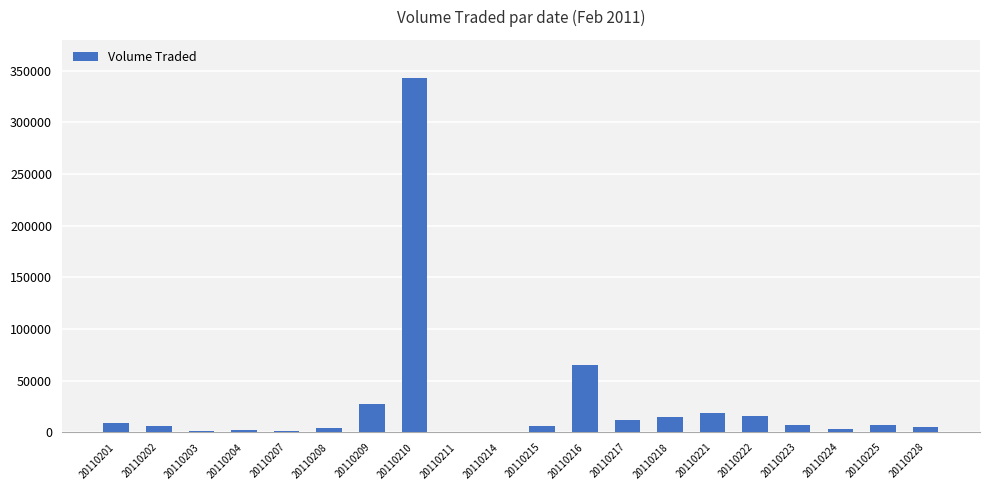

The chart shows a value of 11075 at 20110209. True or false?

False